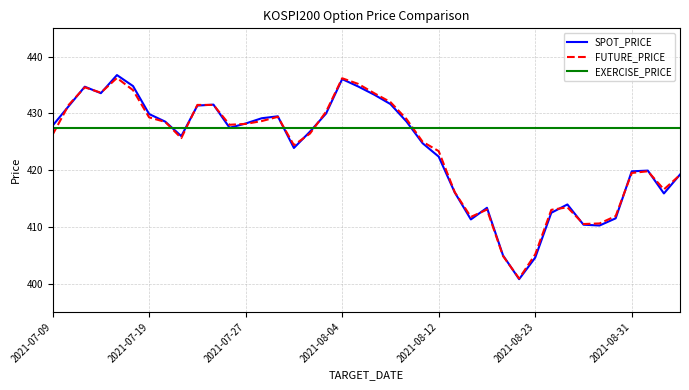

True or false: EXERCISE_PRICE and FUTURE_PRICE intersect in this chart.

True